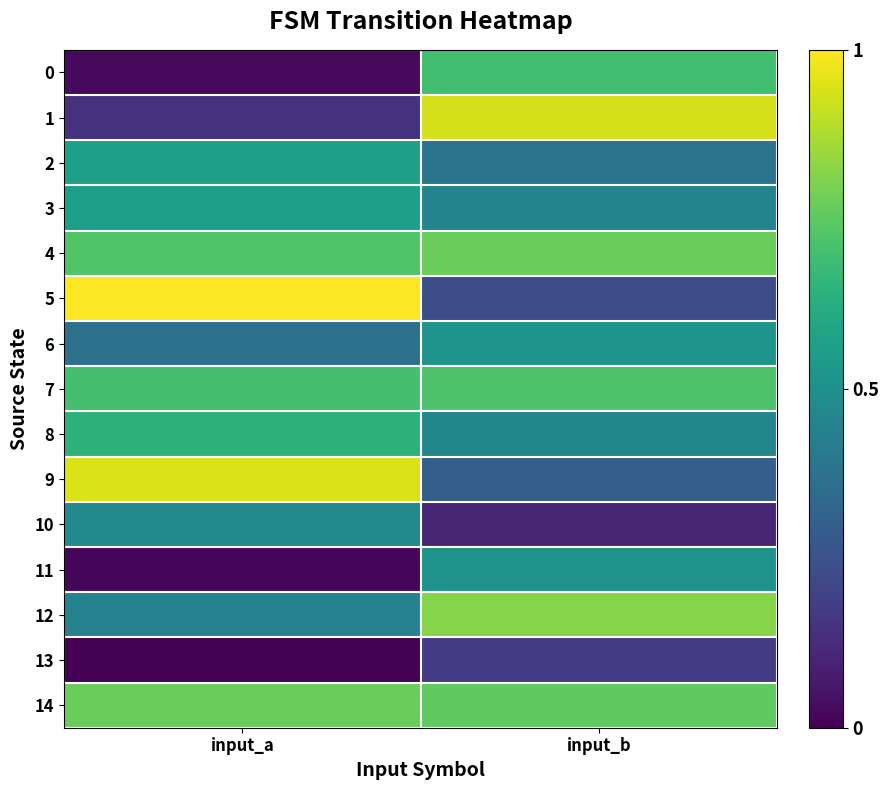

Reading left to right, transcribe all the data shown in this chart.

0: input_a=0.0	input_b=0.7
1: input_a=0.1	input_b=0.9
2: input_a=0.6	input_b=0.4
3: input_a=0.6	input_b=0.5
4: input_a=0.7	input_b=0.8
5: input_a=1.0	input_b=0.2
6: input_a=0.4	input_b=0.5
7: input_a=0.7	input_b=0.7
8: input_a=0.6	input_b=0.5
9: input_a=0.9	input_b=0.3
10: input_a=0.5	input_b=0.1
11: input_a=0.0	input_b=0.5
12: input_a=0.4	input_b=0.8
13: input_a=0.0	input_b=0.2
14: input_a=0.8	input_b=0.8